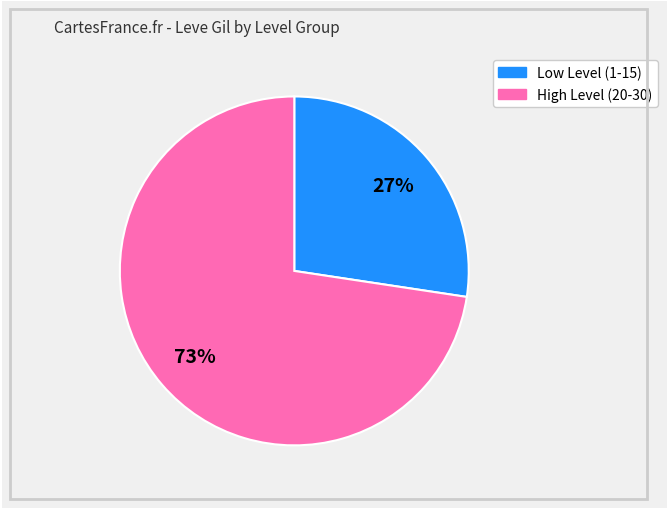

To the nearest percent, what is the average slice percentage?

50%